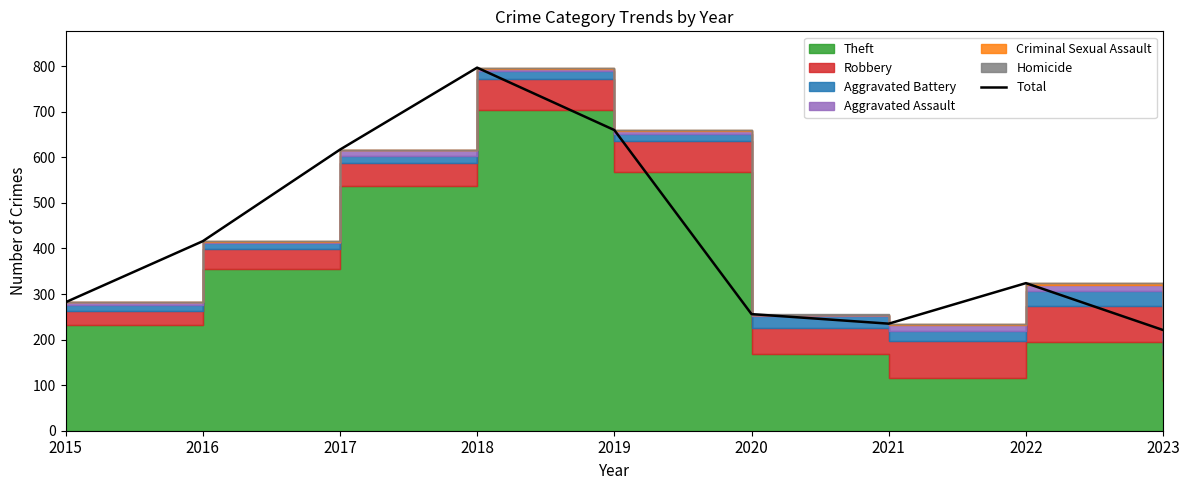

Rank the categories by value from highest to lowest.

2018, 2019, 2017, 2016, 2022, 2015, 2020, 2021, 2023